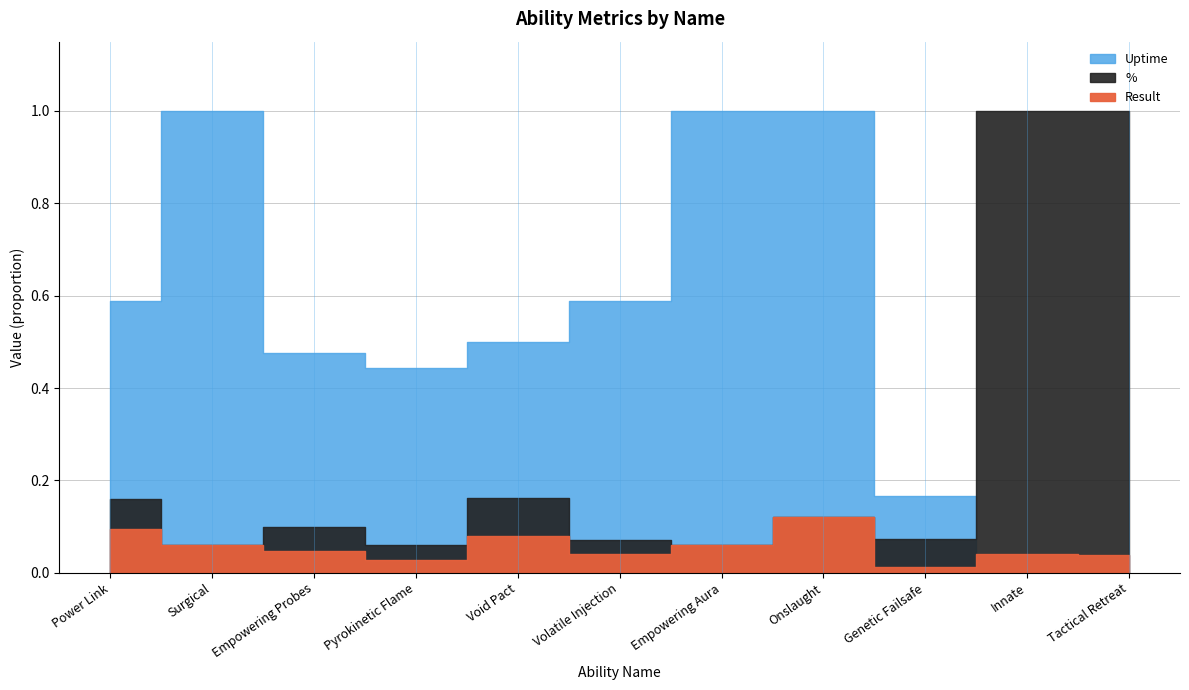

At which category does the chart reach its peak across all series?

Surgical